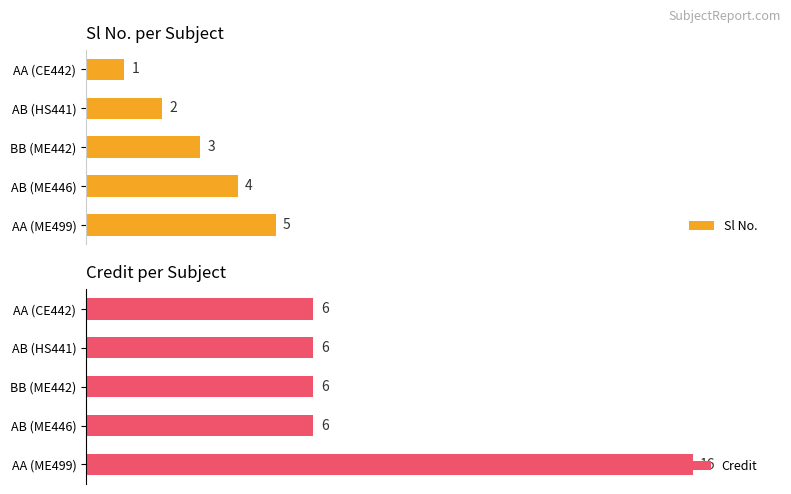

At which label does Sl No. reach its peak?

AA (ME499)